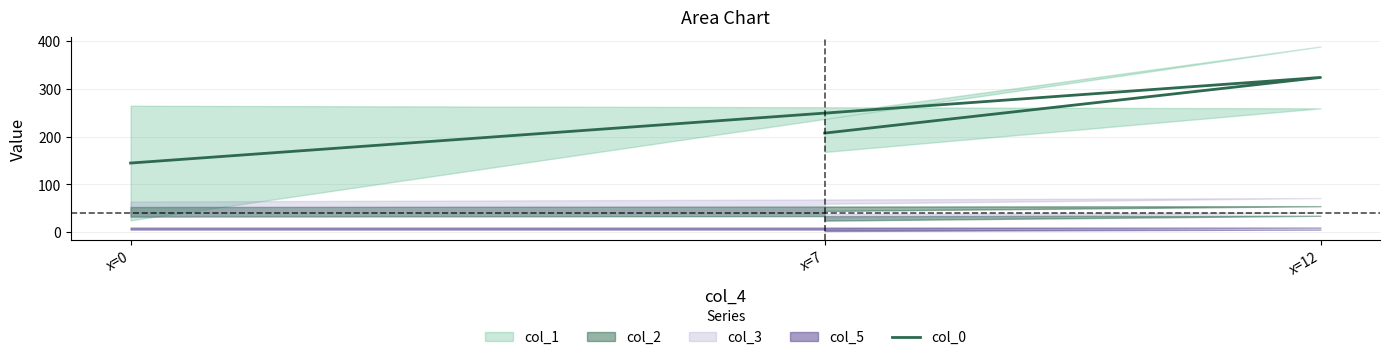

What is the maximum value shown in the chart?

323.2